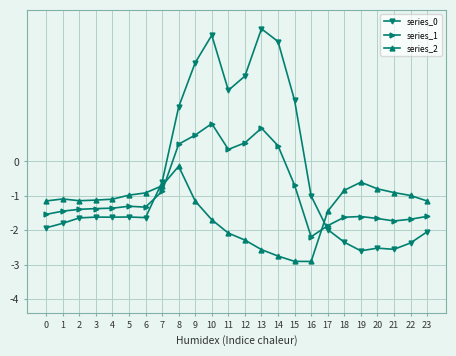

What value does the series_0 series have at 19?

-649.2